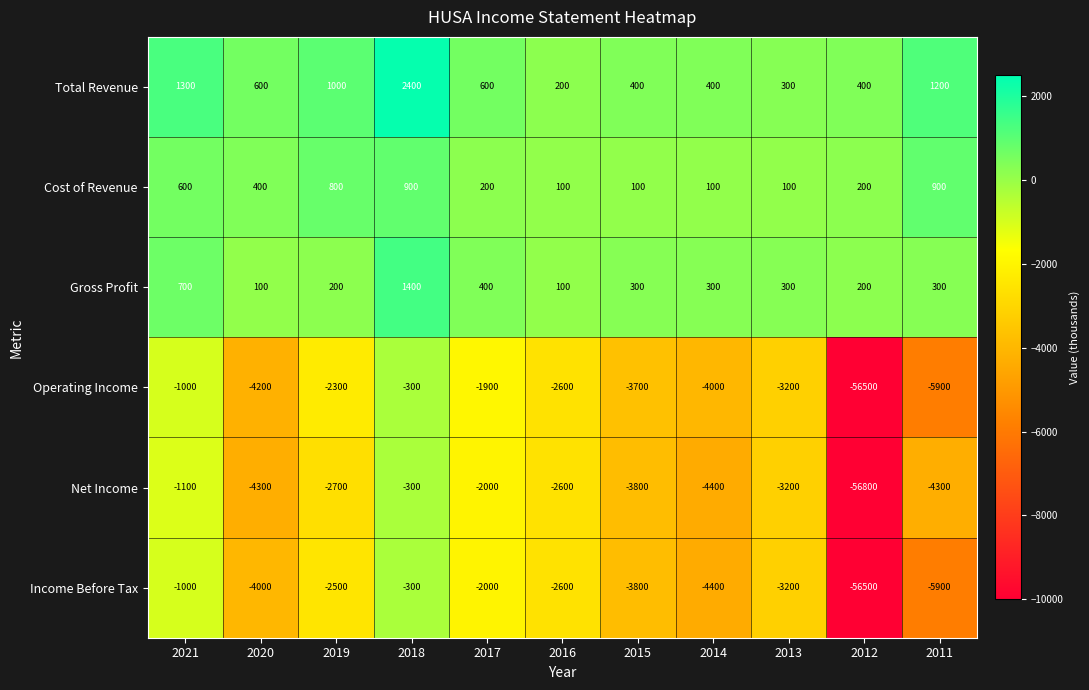

Which category has the highest value across all series?

2018